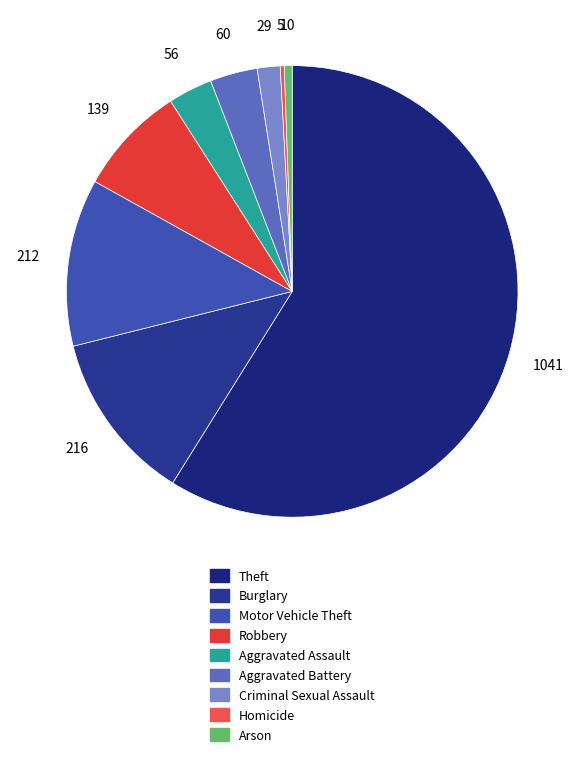

To the nearest percent, what percentage of the pie is Aggravated Assault?

3%